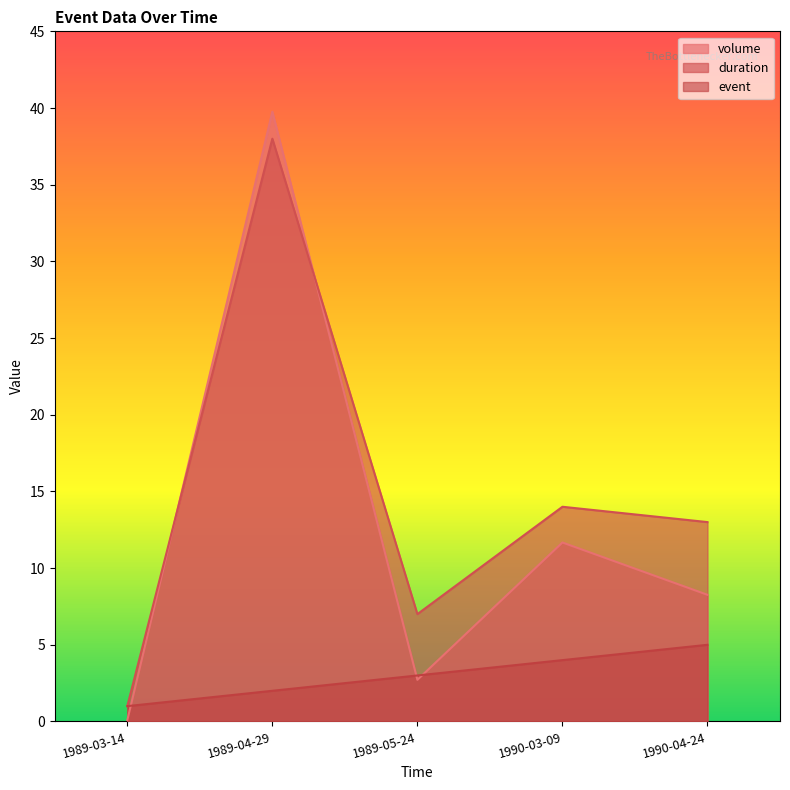

Which series has the largest range (max minus min)?

volume